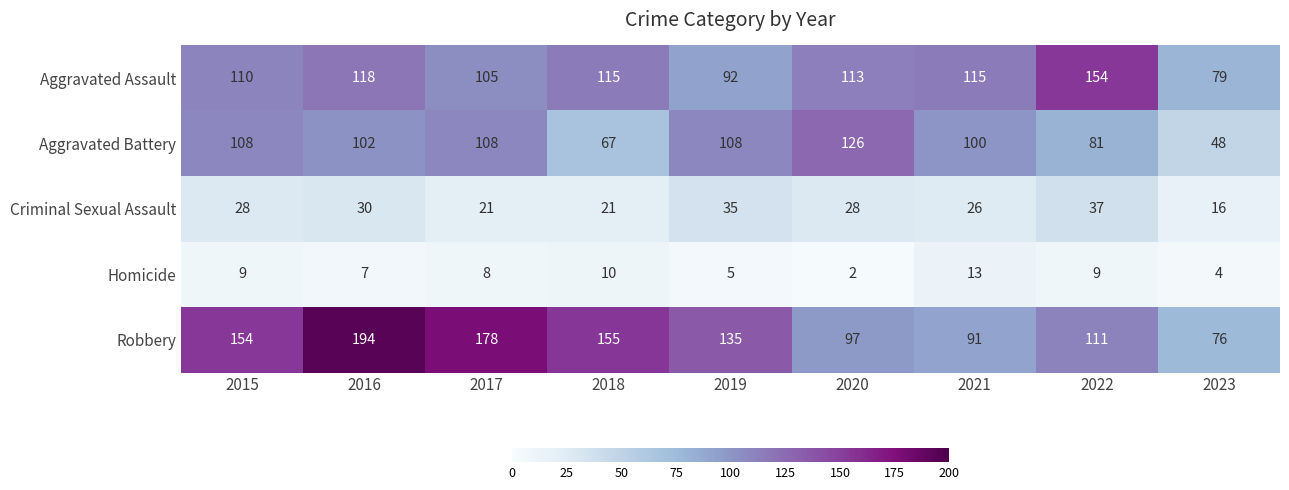

Which series has the largest range (max minus min)?

Robbery